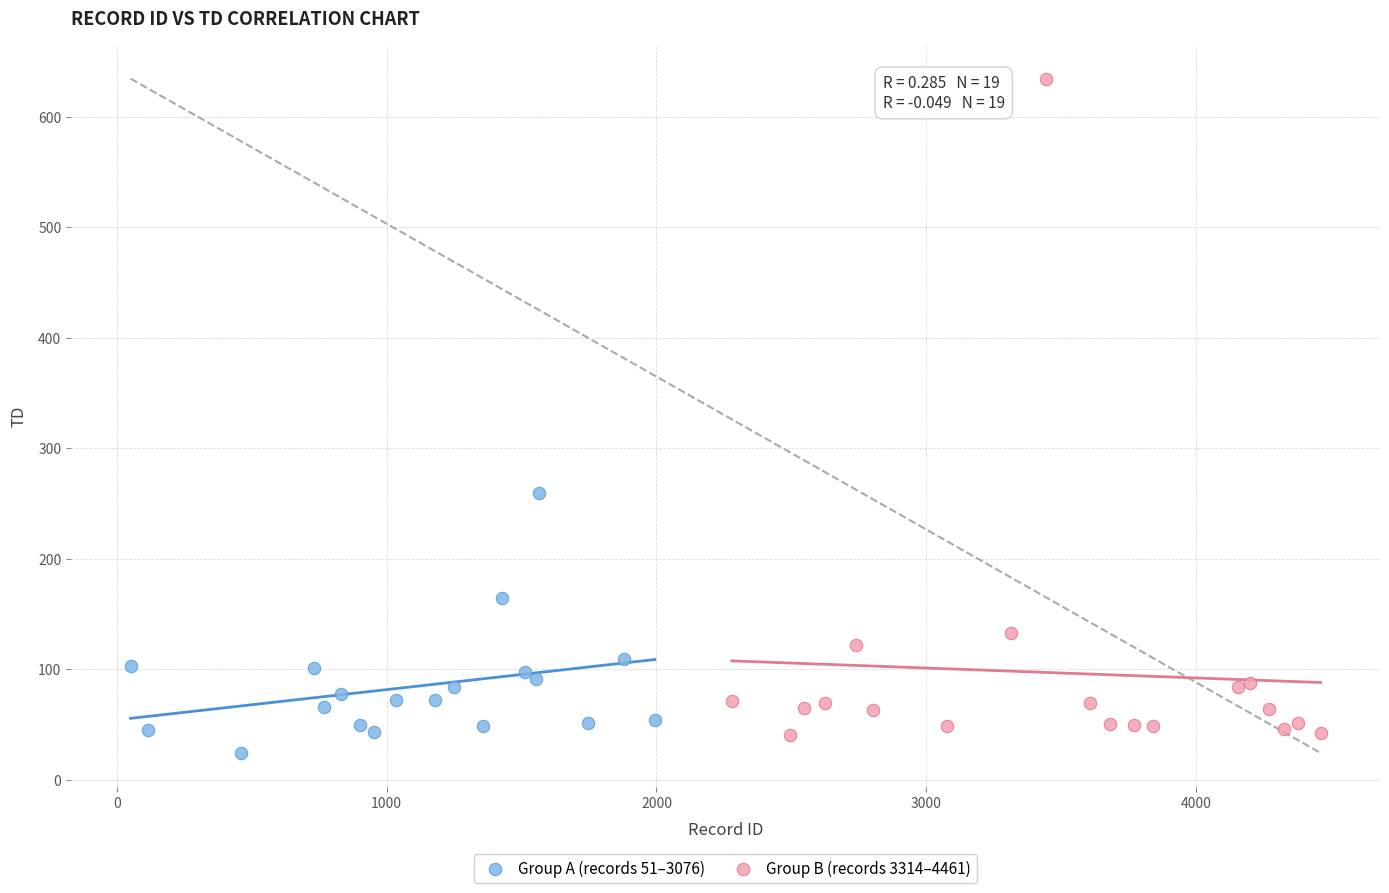

Which series has the largest Y range (max minus min)?

Group B (records 3314–4461)